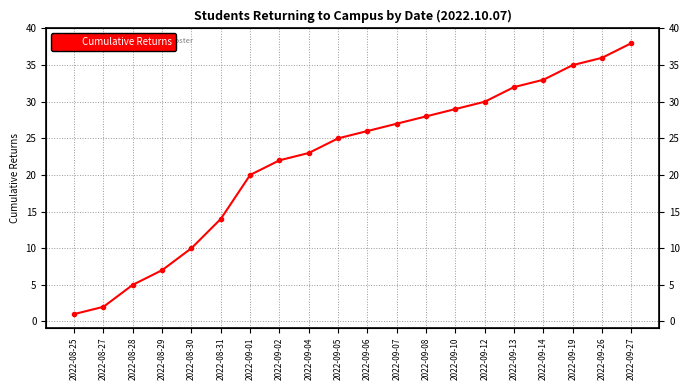

What is the average value?

22